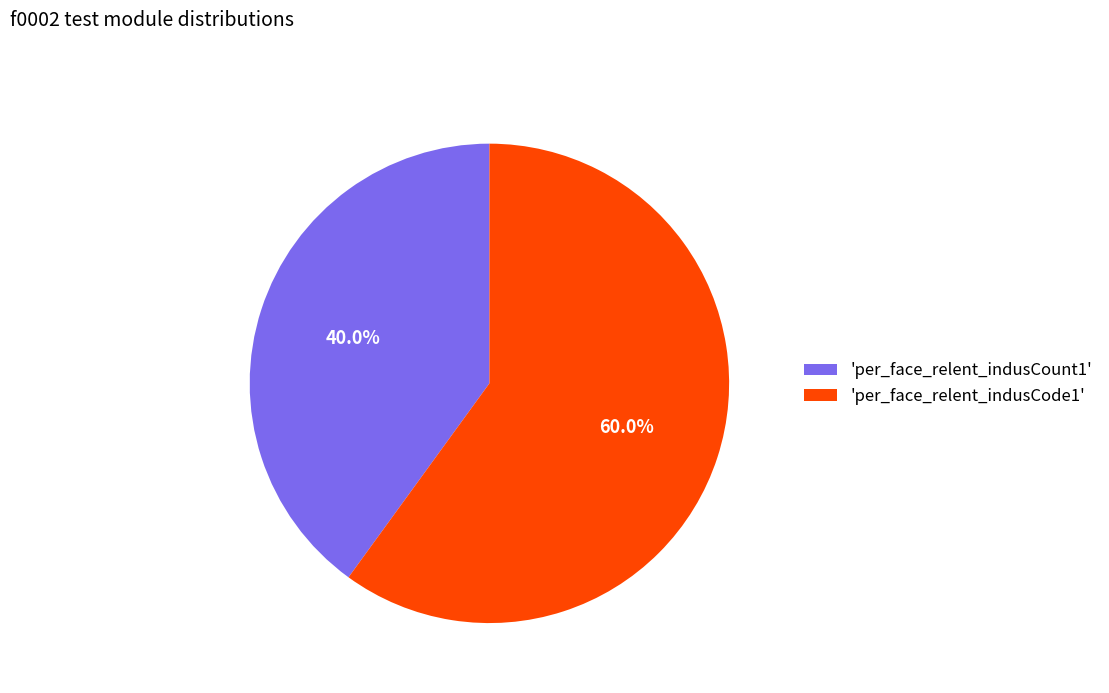

Which has a higher value, 'per_face_relent_indusCode1' or 'per_face_relent_indusCount1'?

'per_face_relent_indusCode1'